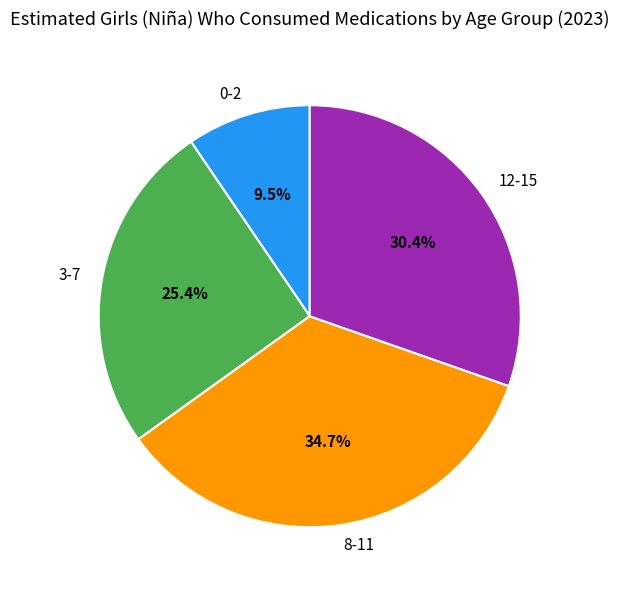

Between 12-15 and 8-11, which is larger?

8-11